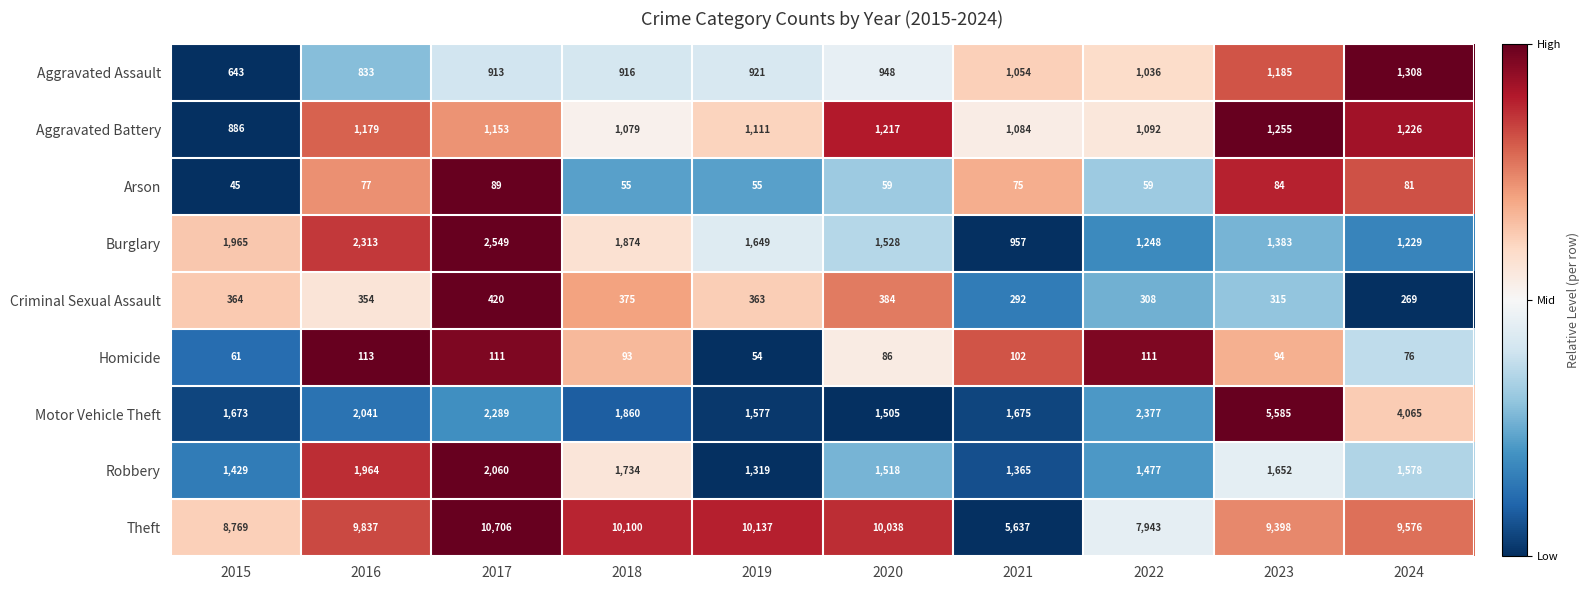

At which category does the chart reach its minimum across all series?

2015